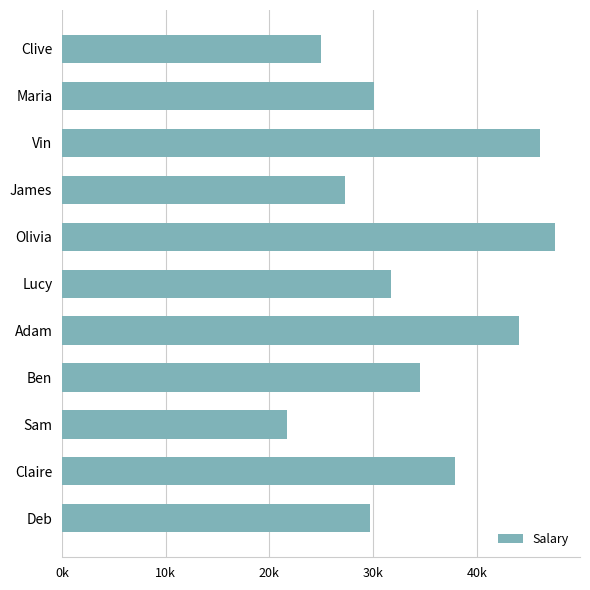

Are the bars horizontal?

Yes